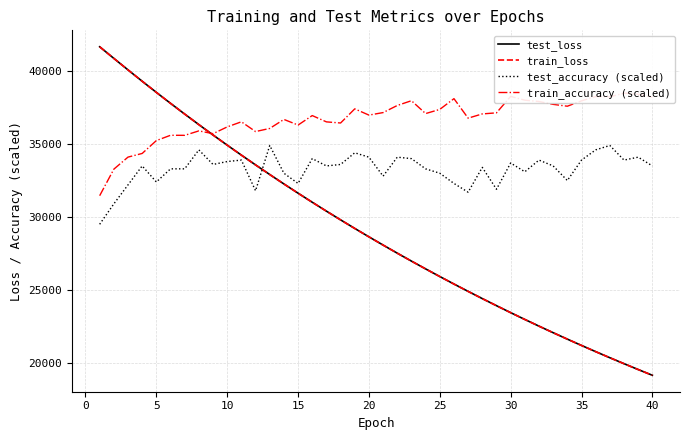

Which series ends up on top after the final intersection of test_accuracy (scaled) and train_loss?

test_accuracy (scaled)